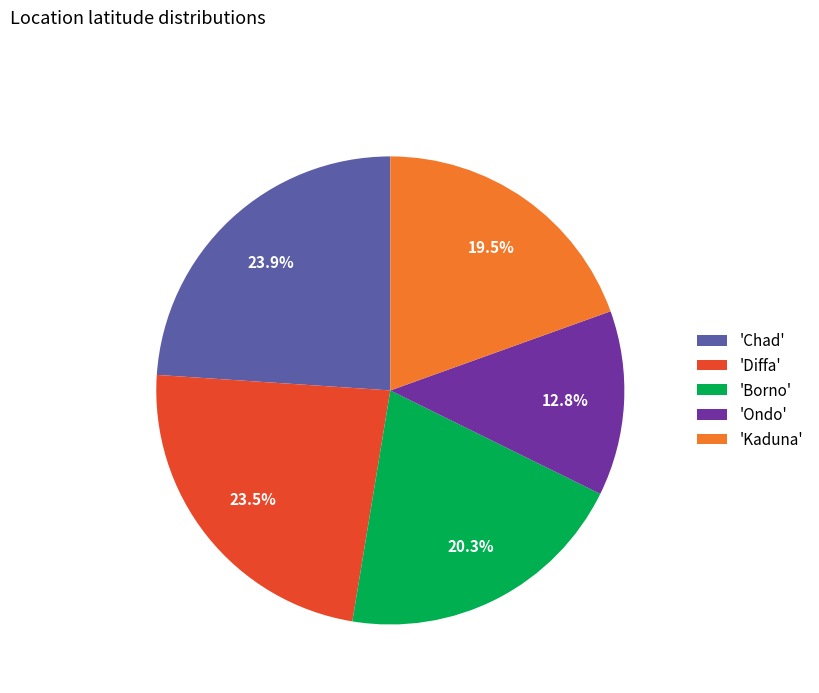

Is there any slice that represents more than half of the pie?

No